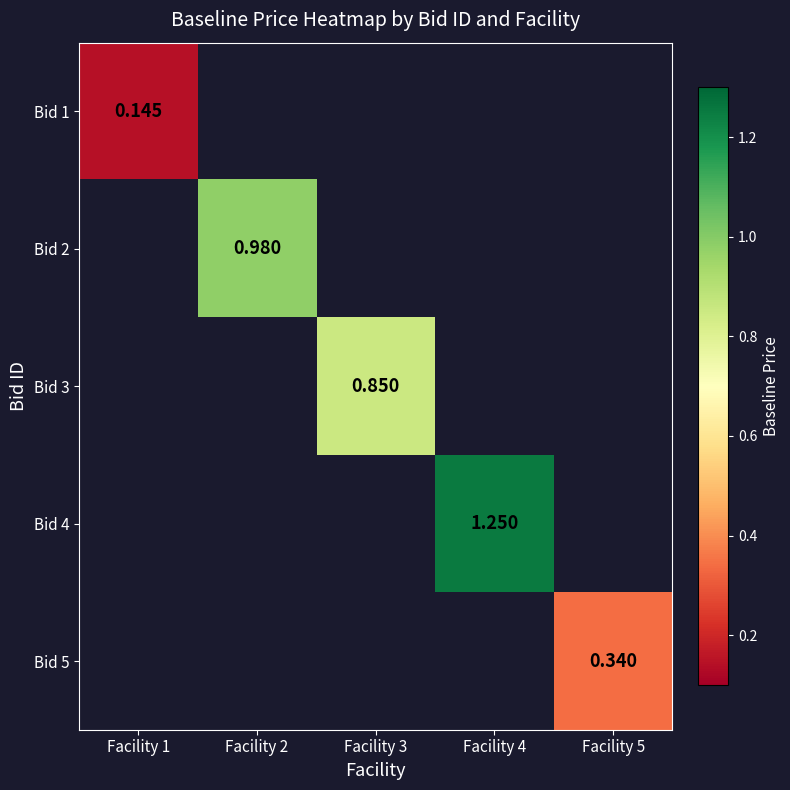

Rank the categories by Bid 2 value from lowest to highest.

Facility 1, Facility 2, Facility 3, Facility 4, Facility 5